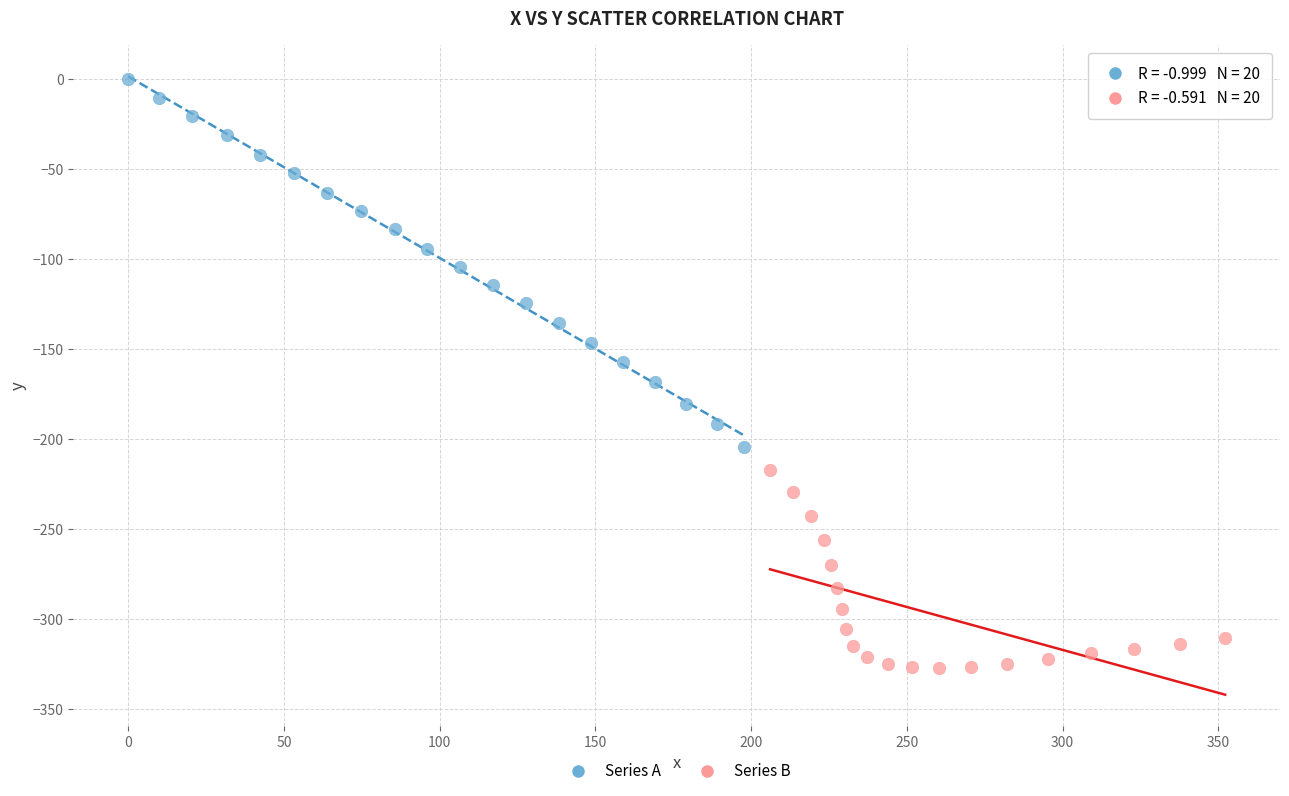

Which series reaches the minimum Y coordinate?

Series B